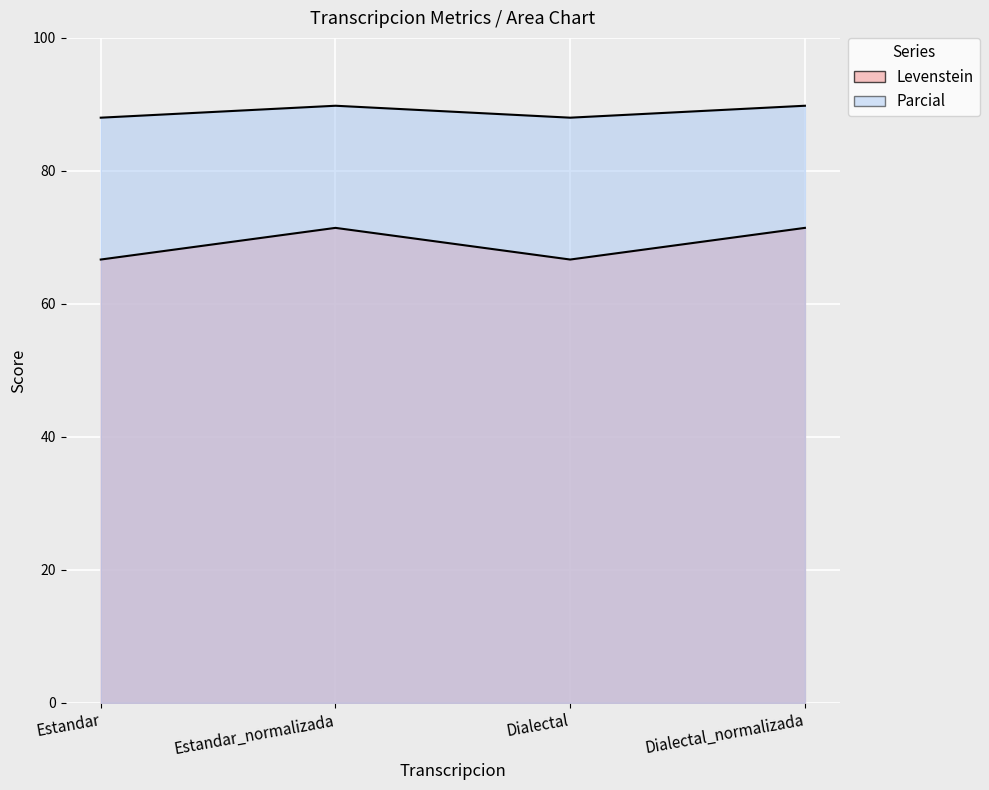

How many lines are shown in the chart?

2